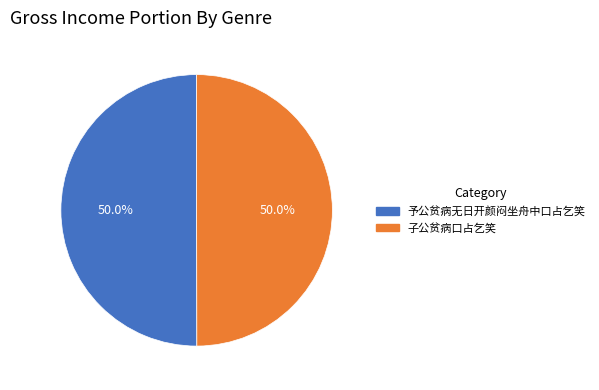

To the nearest percent, what percentage of the pie is 予公贫病无日开颜闷坐舟中口占乞笑?

50%